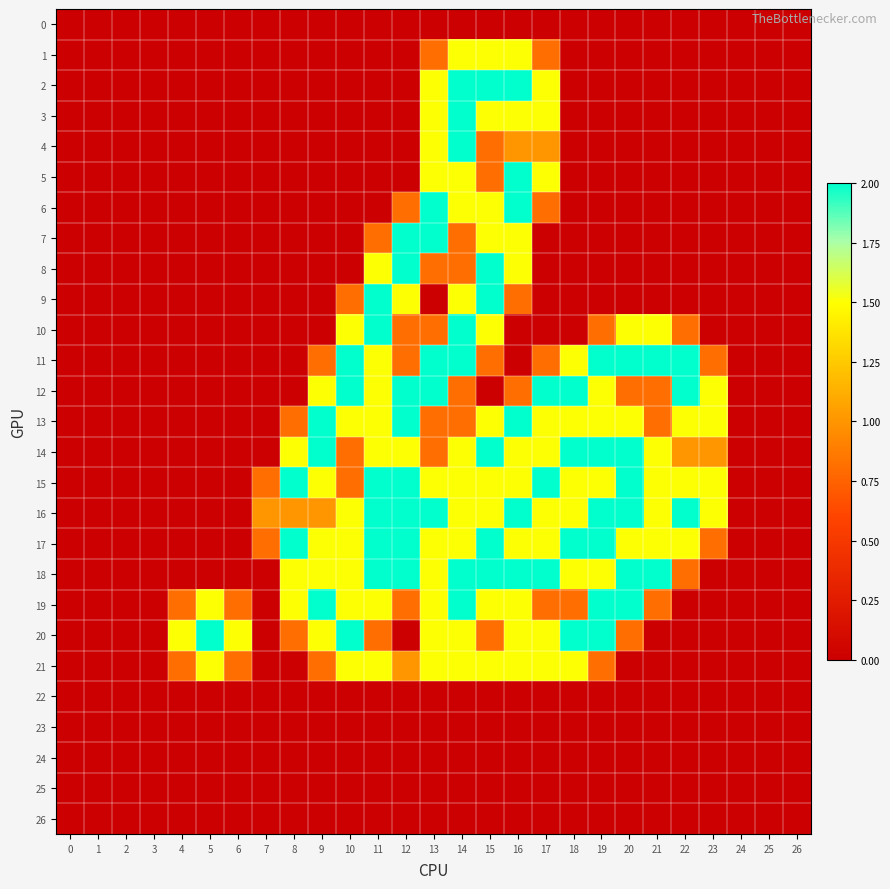

What is the difference between the highest and lowest values at 18?

2.0